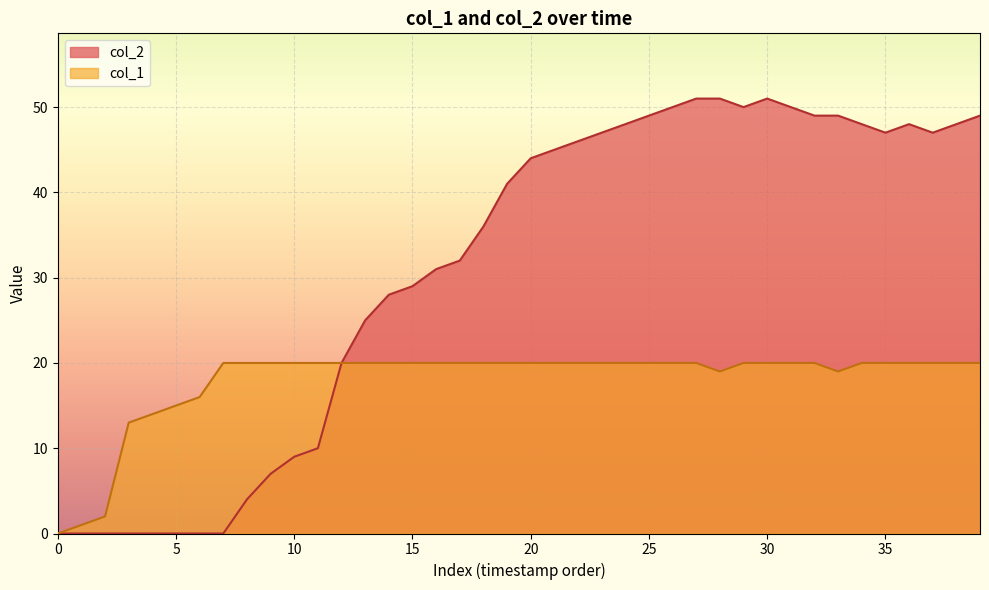

How many data points in col_2 are less than 44?

20